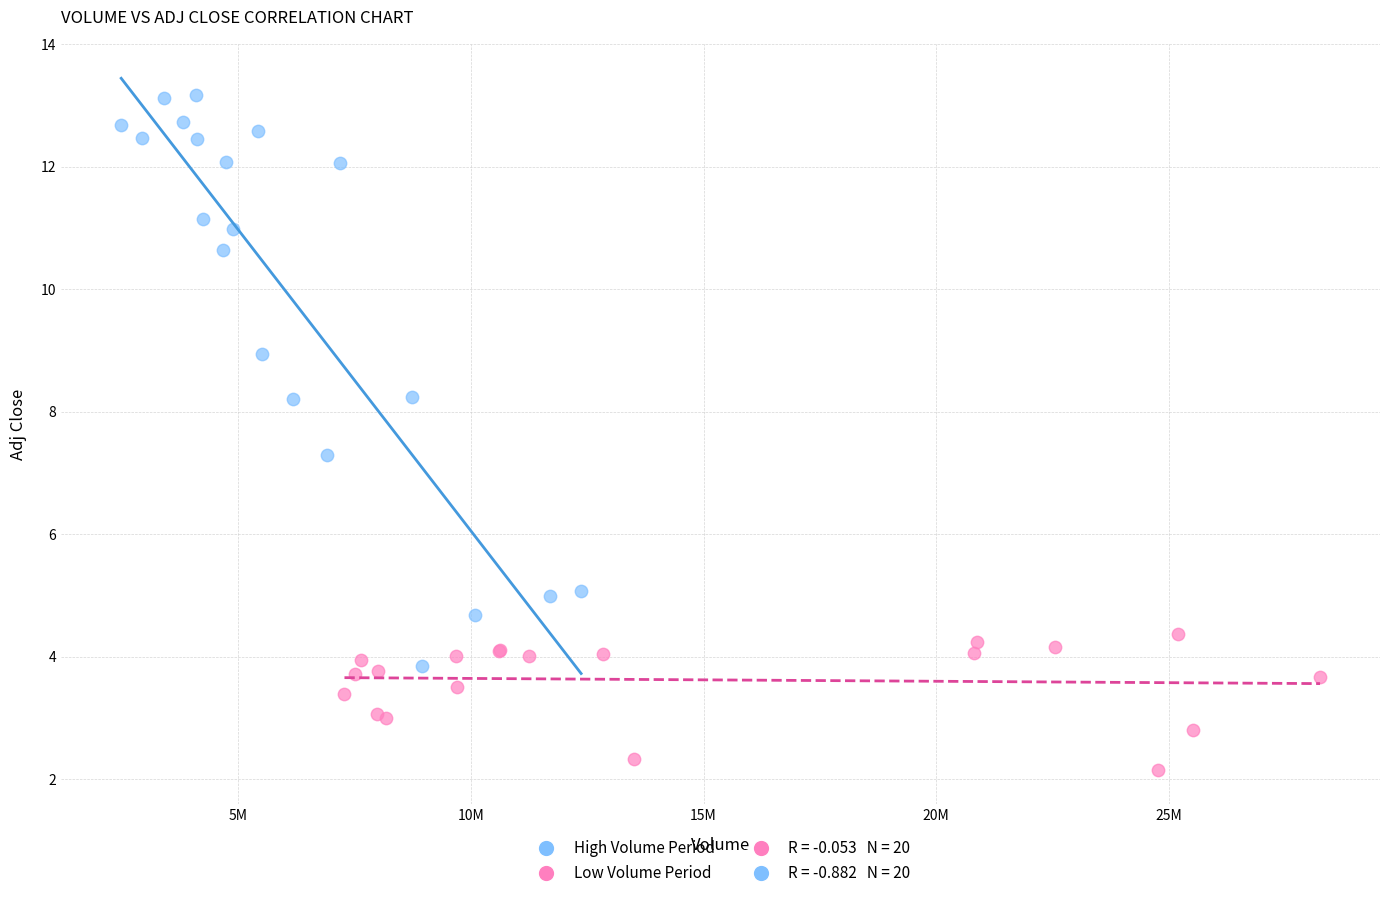

Which series reaches the maximum Y coordinate?

High Volume Period